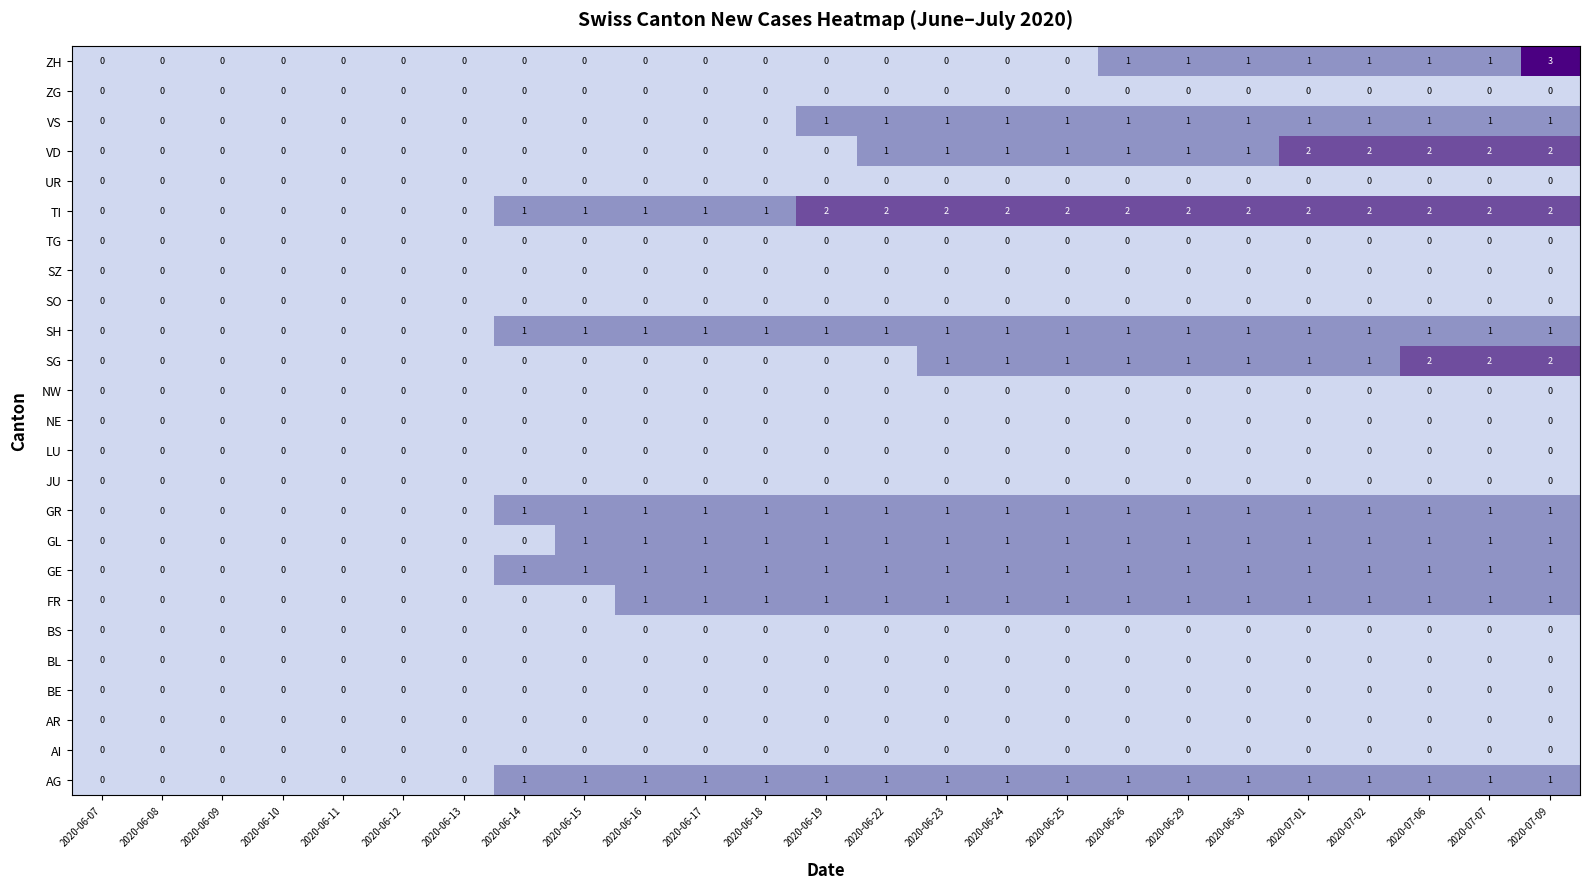

The AG series shows 2 at 2020-06-24. True or false?

False